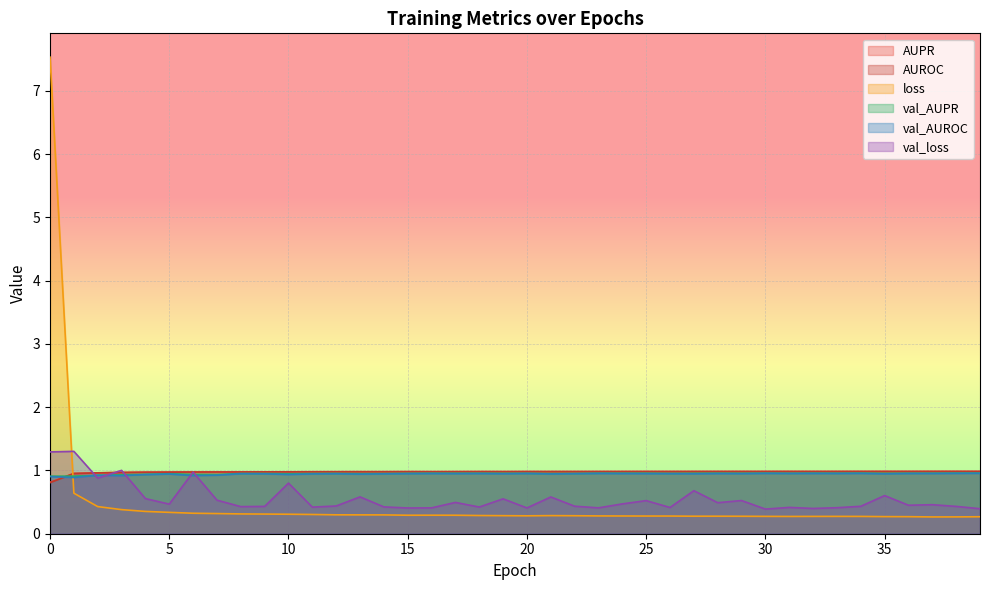

Where is the first local maximum for AUPR?

15